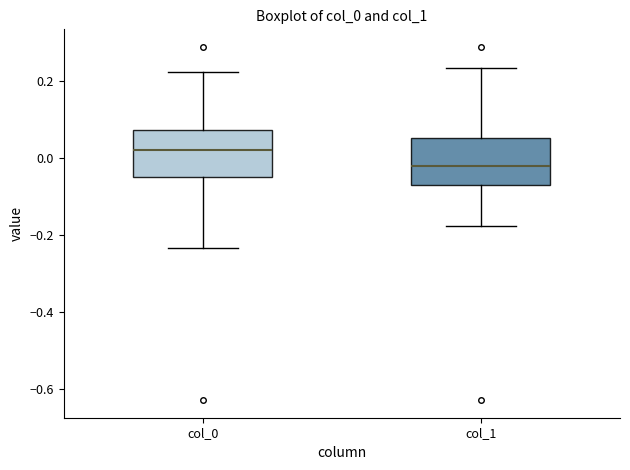

Where is the lower edge of the box for col_1 on the y-axis? The values are not printed on the chart, so give them approximately, as read against the axis.

-0.08